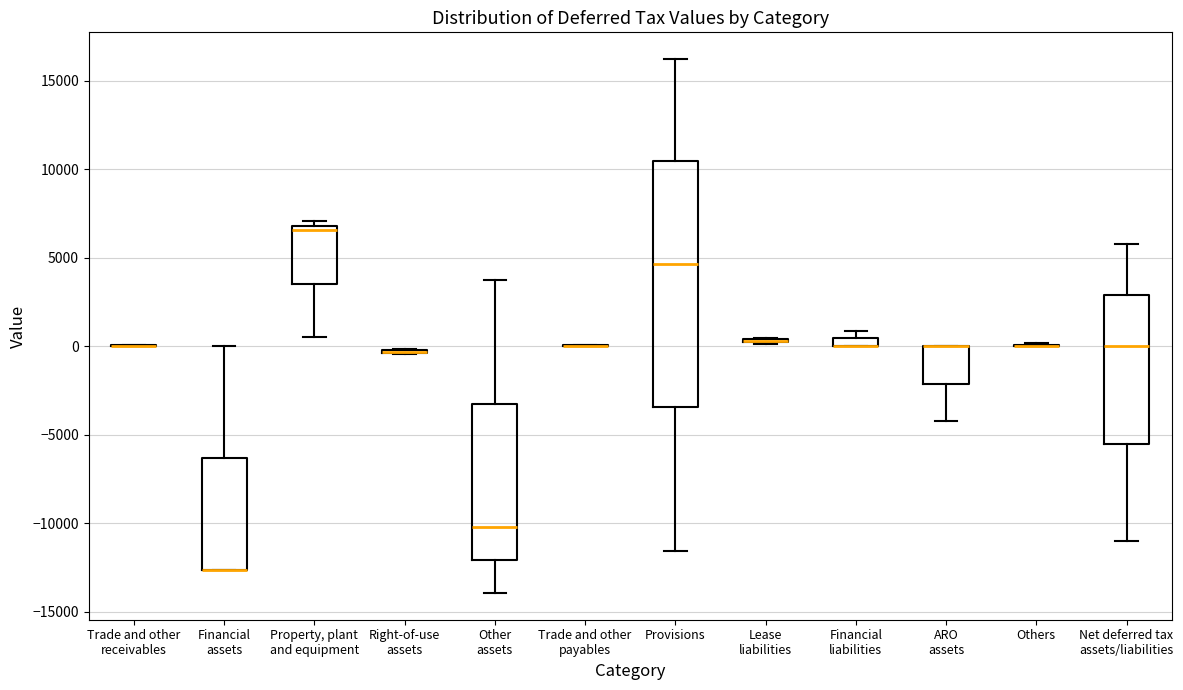

Which box is the tallest, from its lower edge to its upper edge?

Provisions